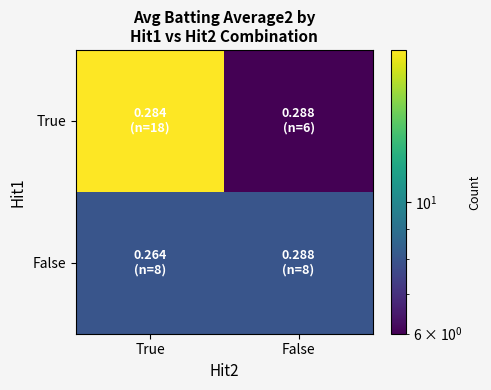

What is the minimum value shown in the chart?

6